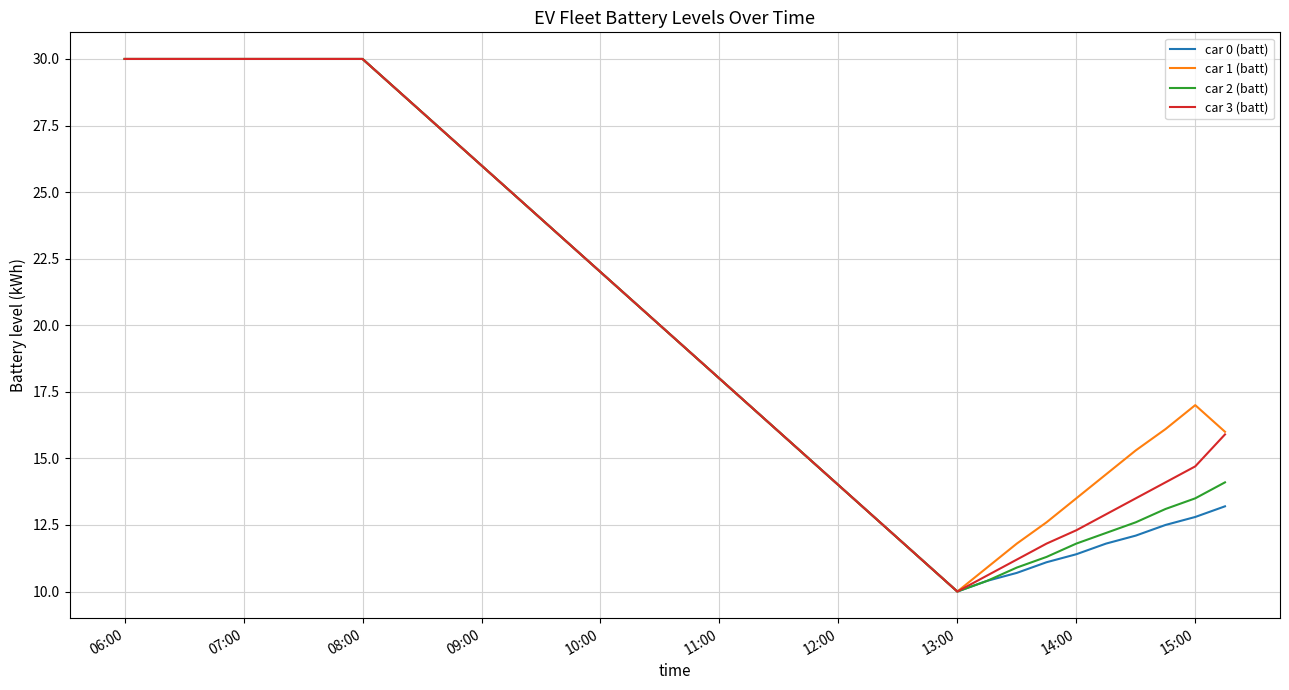

What is the highest value of the car 0 (batt) series?

30.0